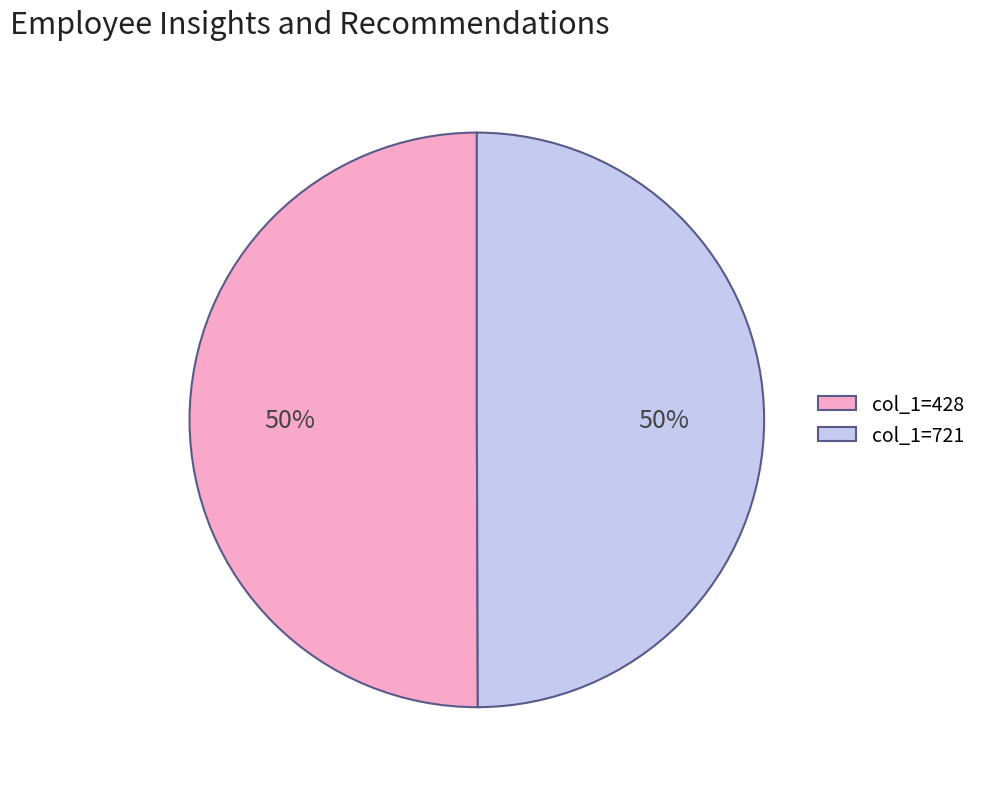

To the nearest percent, what is the average slice percentage?

50%